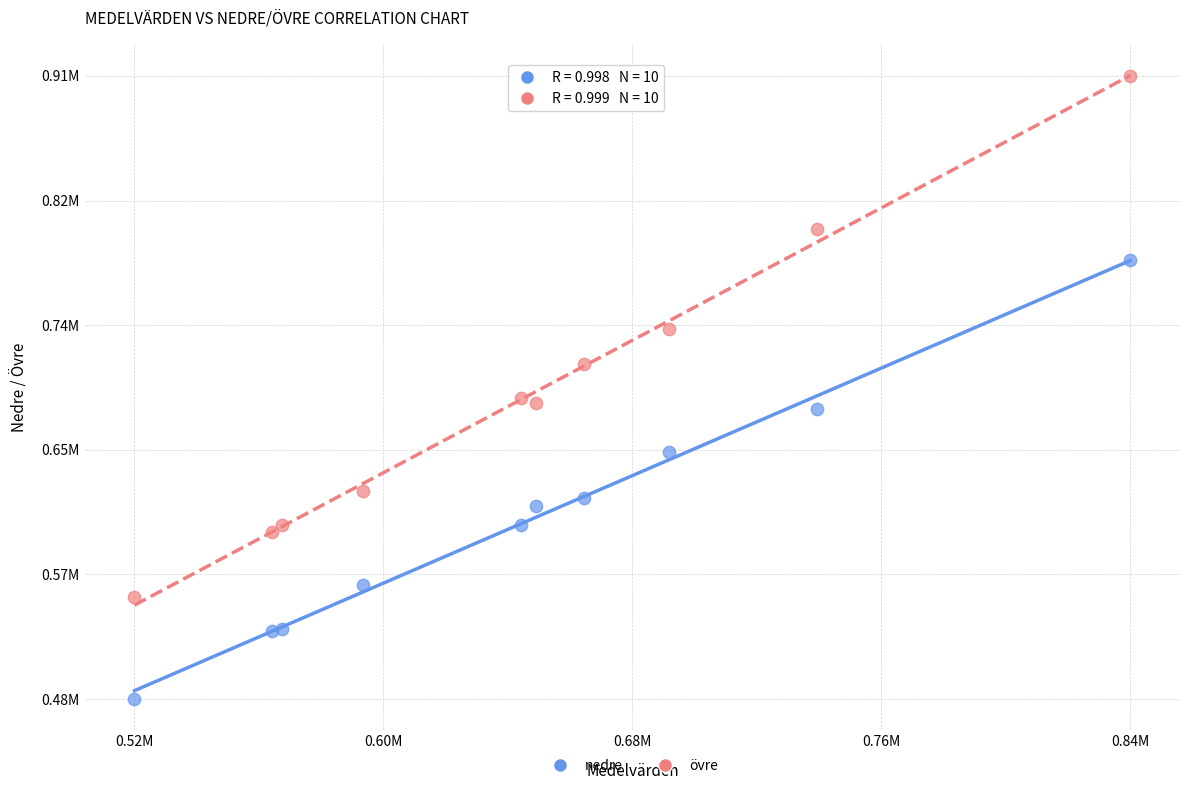

What are all the series names shown in the legend?

nedre, övre